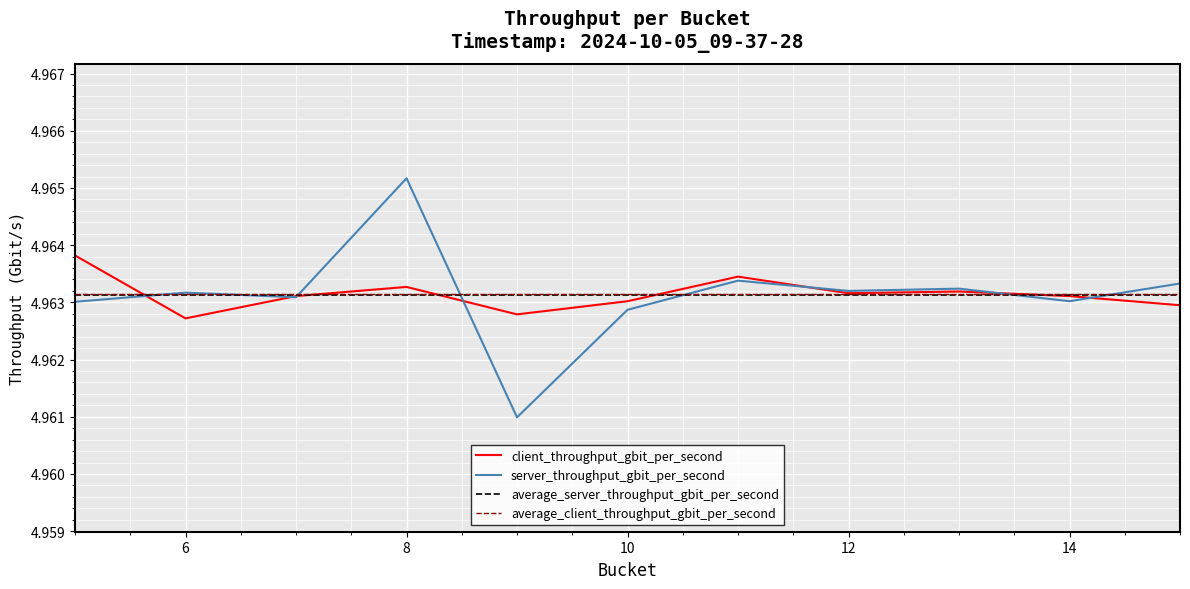

Which series has the largest total across all categories?

client_throughput_gbit_per_second